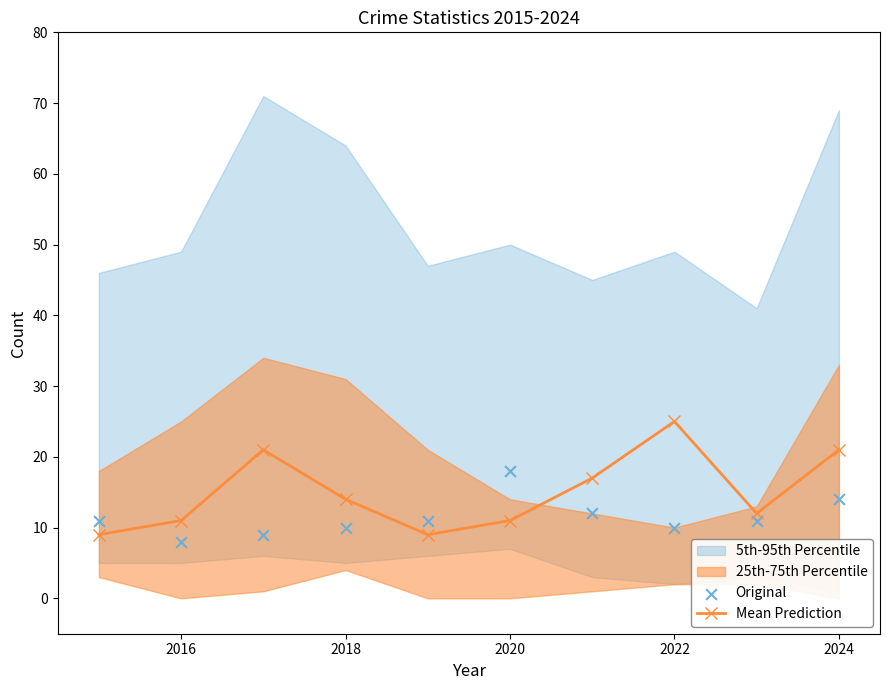

At how many categories does at least one series exceed 13?

6